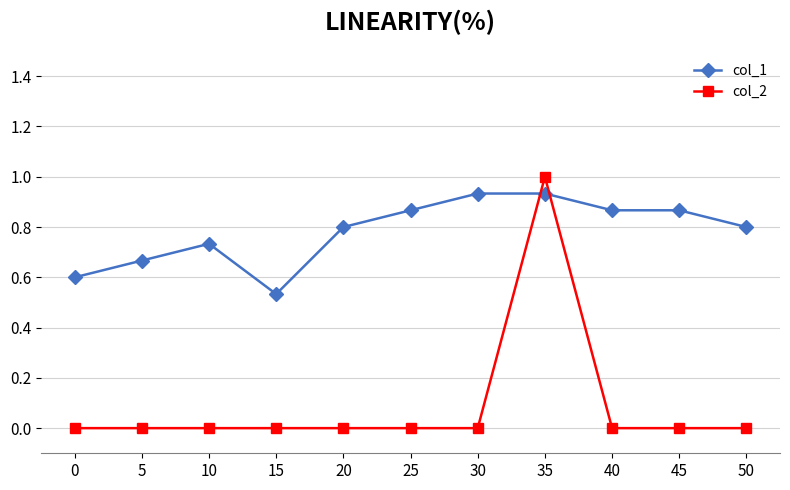

The col_2 series shows 0.3 at 30. True or false?

False